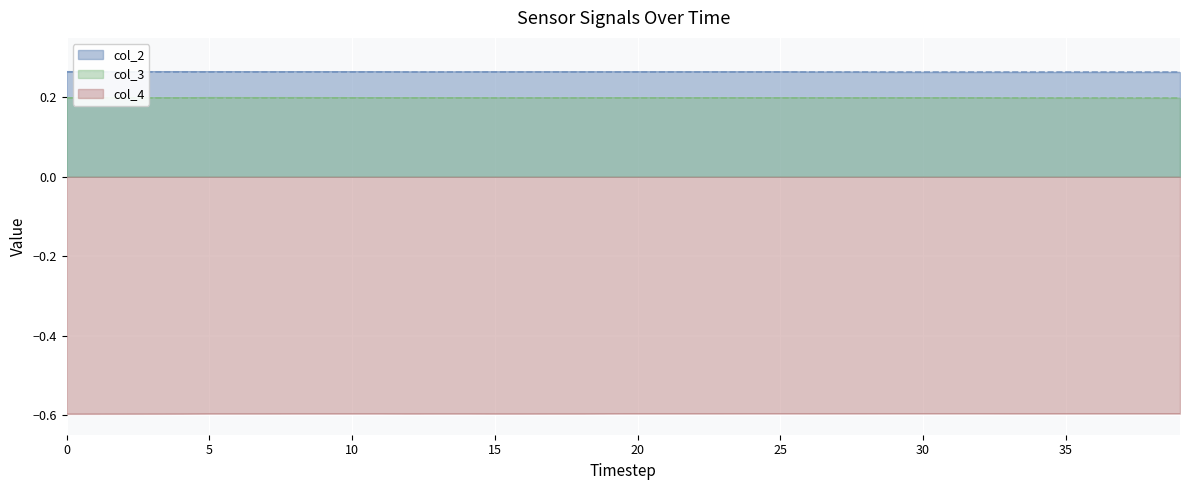

Reading left to right, what are all the values shown in this chart?

col_2: 0.3	0.3	0.3	0.3	0.3	0.3	0.3	0.3	0.3	0.3	0.3	0.3	0.3	0.3	0.3	0.3	0.3	0.3	0.3	0.3	0.3	0.3	0.3	0.3	0.3	0.3	0.3	0.3	0.3	0.3	0.3	0.3	0.3	0.3	0.3	0.3	0.3	0.3	0.3	0.3
col_3: 0.2	0.2	0.2	0.2	0.2	0.2	0.2	0.2	0.2	0.2	0.2	0.2	0.2	0.2	0.2	0.2	0.2	0.2	0.2	0.2	0.2	0.2	0.2	0.2	0.2	0.2	0.2	0.2	0.2	0.2	0.2	0.2	0.2	0.2	0.2	0.2	0.2	0.2	0.2	0.2
col_4: -0.6	-0.6	-0.6	-0.6	-0.6	-0.6	-0.6	-0.6	-0.6	-0.6	-0.6	-0.6	-0.6	-0.6	-0.6	-0.6	-0.6	-0.6	-0.6	-0.6	-0.6	-0.6	-0.6	-0.6	-0.6	-0.6	-0.6	-0.6	-0.6	-0.6	-0.6	-0.6	-0.6	-0.6	-0.6	-0.6	-0.6	-0.6	-0.6	-0.6